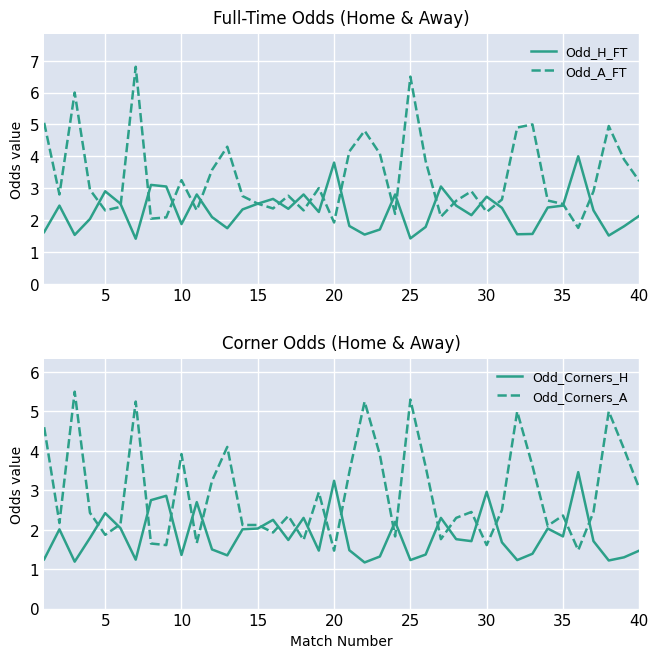

After their last crossing, which series has the higher values: Odd_Corners_H or Odd_Corners_A?

Odd_Corners_A